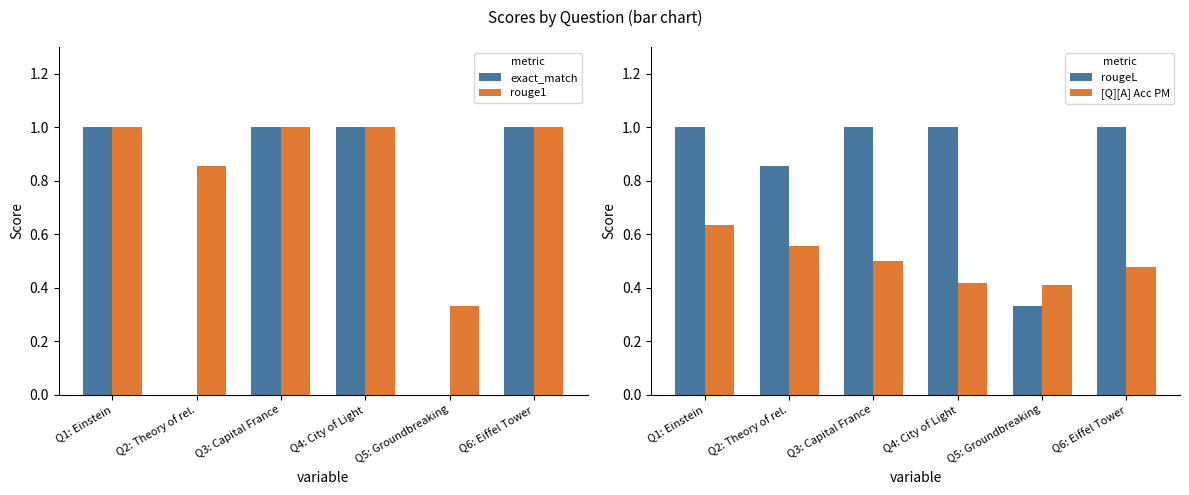

What is the label of the 1st bar from the right?

Q6: Eiffel Tower